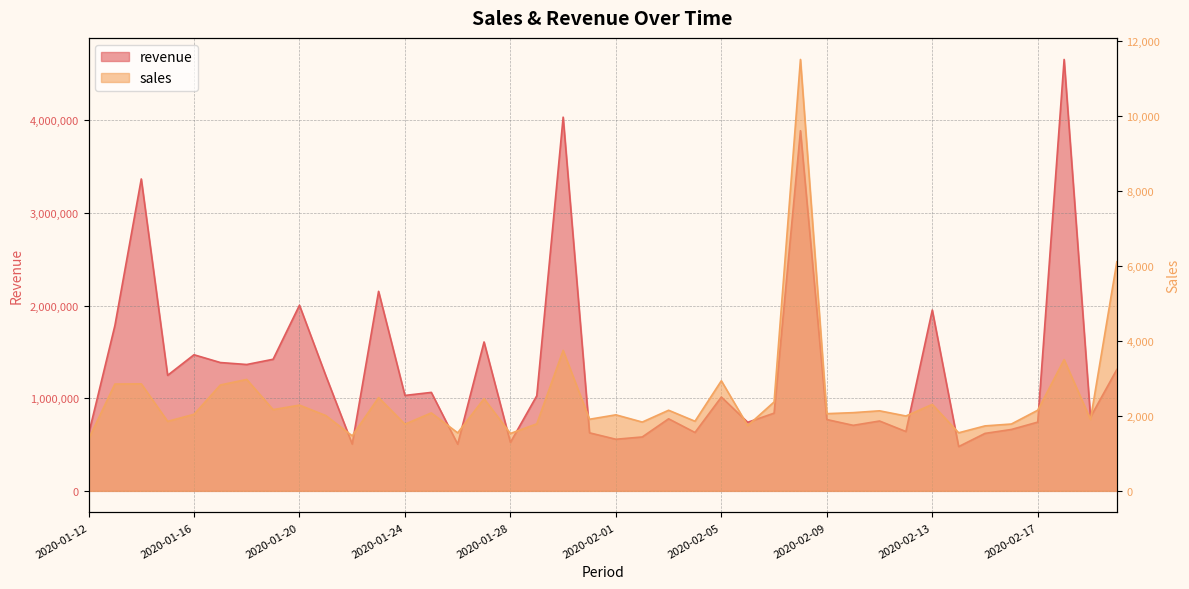

Reading left to right, transcribe all the data shown in this chart.

revenue: 2020-01-12=609561	2020-01-13=1784366	2020-01-14=3365603	2020-01-15=1246884	2020-01-16=1468648	2020-01-17=1384692	2020-01-18=1363560	2020-01-19=1420037	2020-01-20=2003202	2020-01-21=1242154	2020-01-22=504871	2020-01-23=2153081	2020-01-24=1029830	2020-01-25=1062478	2020-01-26=503673	2020-01-27=1606866	2020-01-28=522925	2020-01-29=1026484	2020-01-30=4032588	2020-01-31=626391	2020-02-01=556989	2020-02-02=581695	2020-02-03=777644	2020-02-04=630114	2020-02-05=1012328	2020-02-06=739944	2020-02-07=838581	2020-02-08=3886369	2020-02-09=769680	2020-02-10=707170	2020-02-11=753829	2020-02-12=640423	2020-02-13=1951102	2020-02-14=477801	2020-02-15=620201	2020-02-16=662567	2020-02-17=741990	2020-02-18=4655084	2020-02-19=796145	2020-02-20=1309960
sales: 2020-01-12=1379	2020-01-13=2848	2020-01-14=2853	2020-01-15=1853	2020-01-16=2041	2020-01-17=2823	2020-01-18=2970	2020-01-19=2165	2020-01-20=2286	2020-01-21=2007	2020-01-22=1467	2020-01-23=2487	2020-01-24=1778	2020-01-25=2078	2020-01-26=1547	2020-01-27=2457	2020-01-28=1530	2020-01-29=1787	2020-01-30=3745	2020-01-31=1909	2020-02-01=2027	2020-02-02=1834	2020-02-03=2149	2020-02-04=1856	2020-02-05=2935	2020-02-06=1739	2020-02-07=2370	2020-02-08=11500	2020-02-09=2058	2020-02-10=2085	2020-02-11=2134	2020-02-12=1996	2020-02-13=2305	2020-02-14=1548	2020-02-15=1732	2020-02-16=1782	2020-02-17=2150	2020-02-18=3499	2020-02-19=1905	2020-02-20=6106